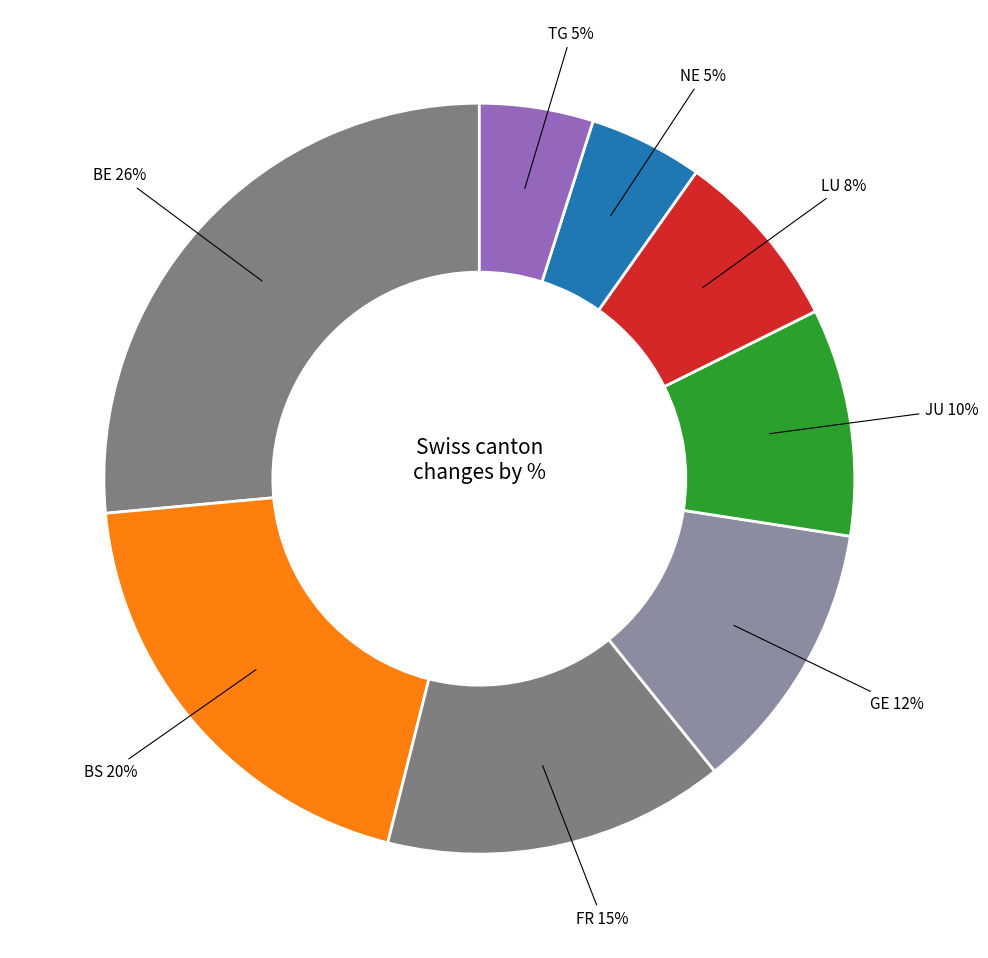

Count the number of slices in the pie.

8